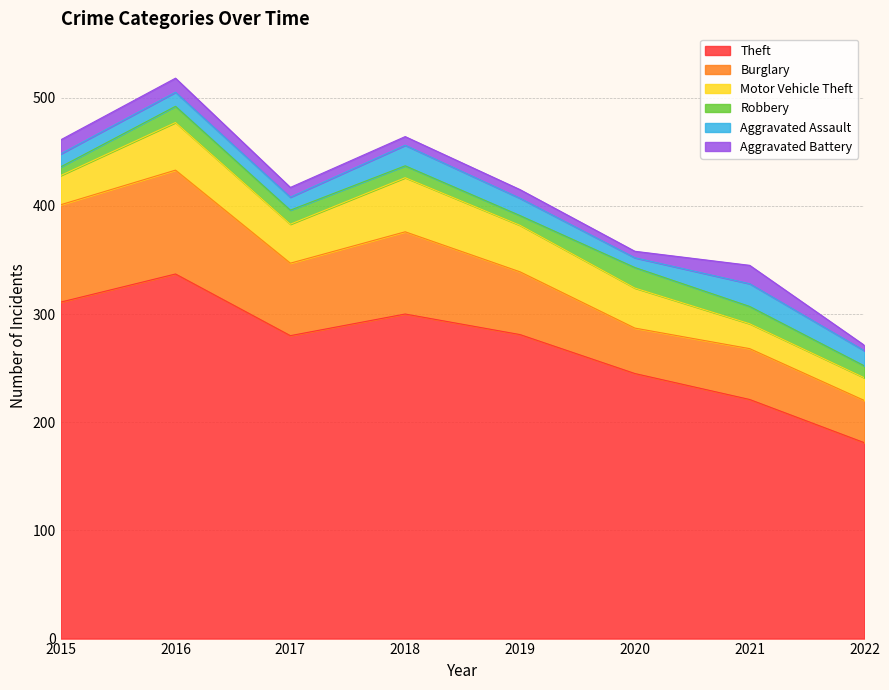

Rank the series by their maximum value, from highest to lowest.

Theft, Burglary, Motor Vehicle Theft, Aggravated Assault, Robbery, Aggravated Battery